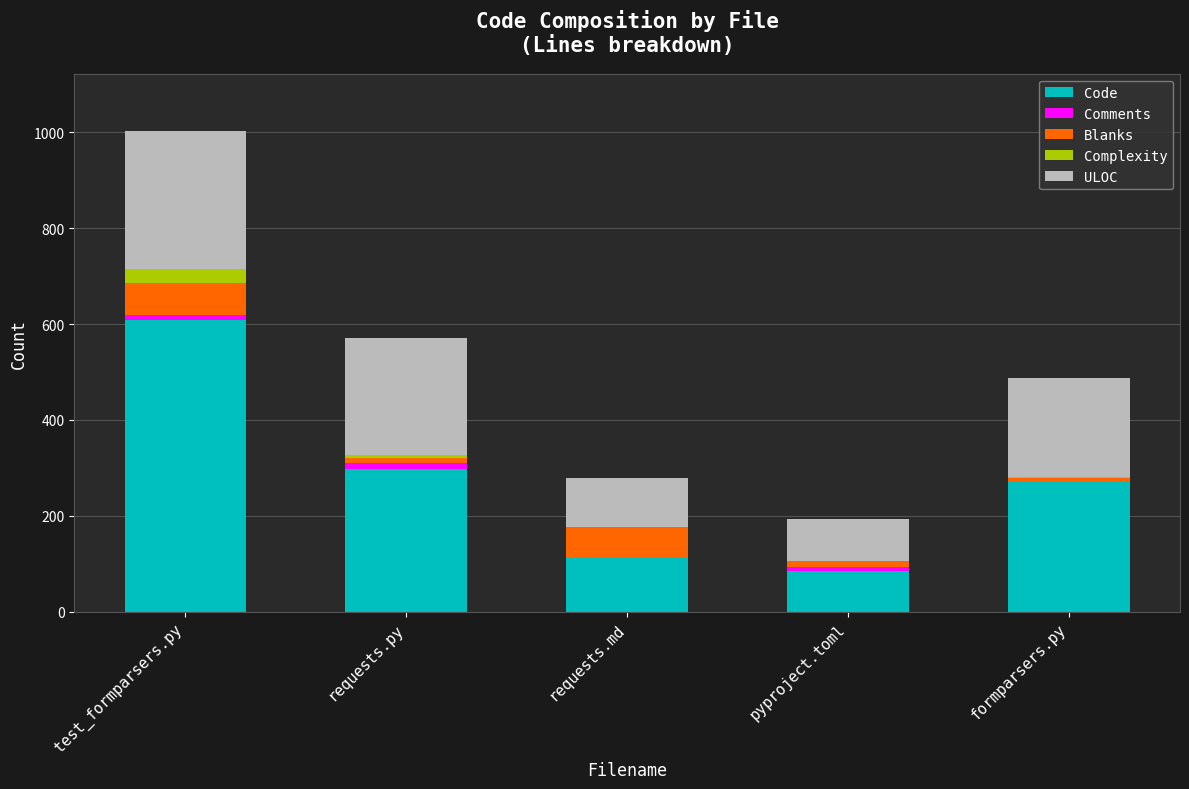

Reading left to right, transcribe the values for Code.

test_formparsers.py=609	requests.py=297	requests.md=113	pyproject.toml=85	formparsers.py=271